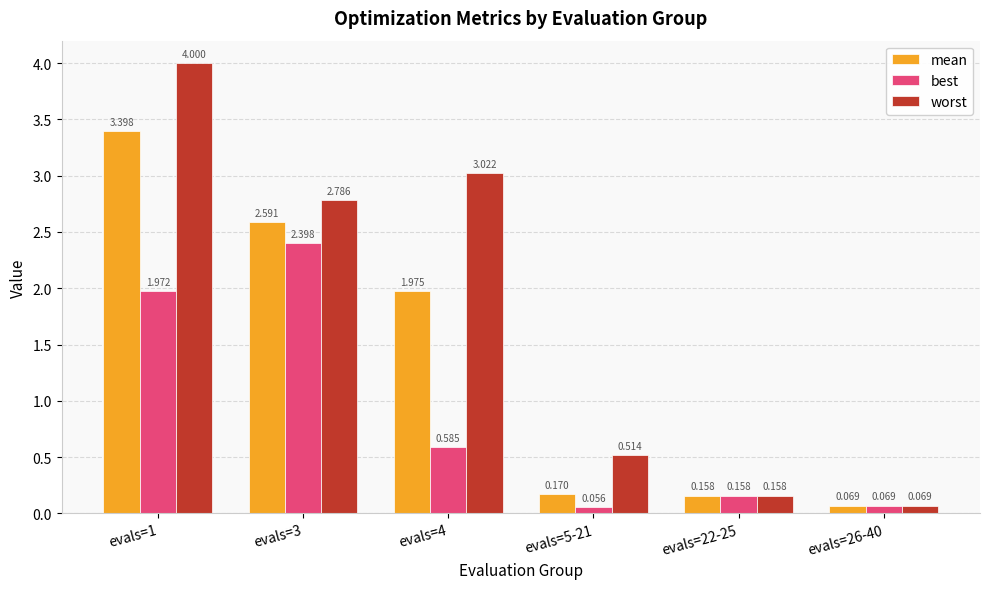

What is the sum of the worst values at evals=5-21 and evals=4?

3.5